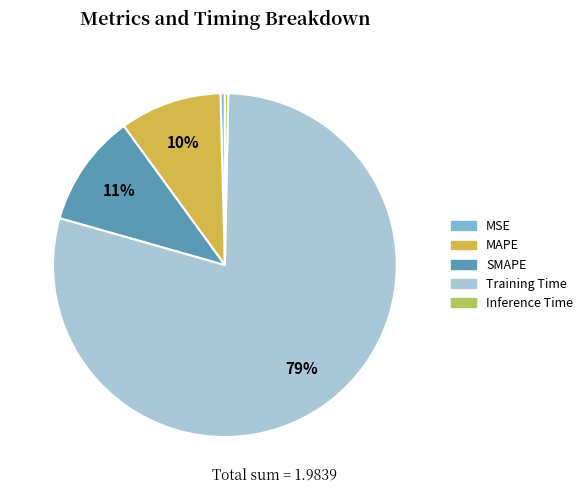

Do Inference Time and MAPE together represent more than half of the pie?

No